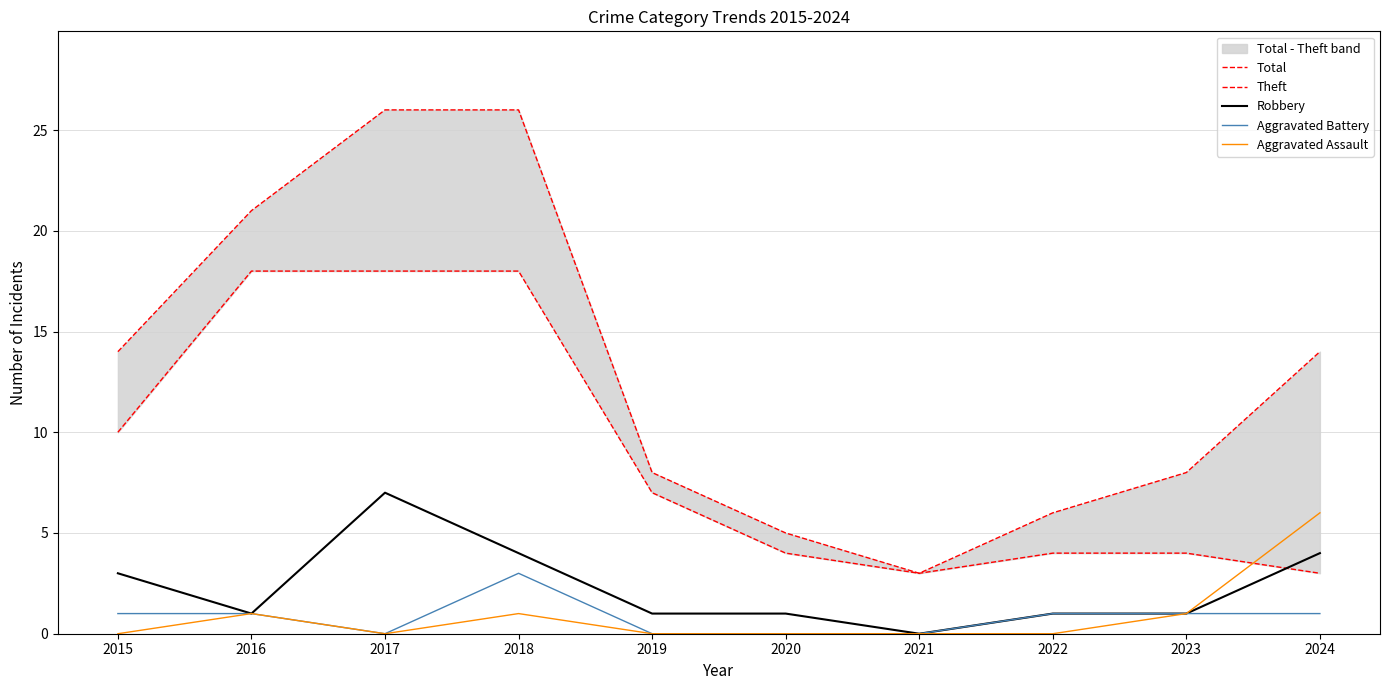

Where is Theft nearest to the value 10?

2015